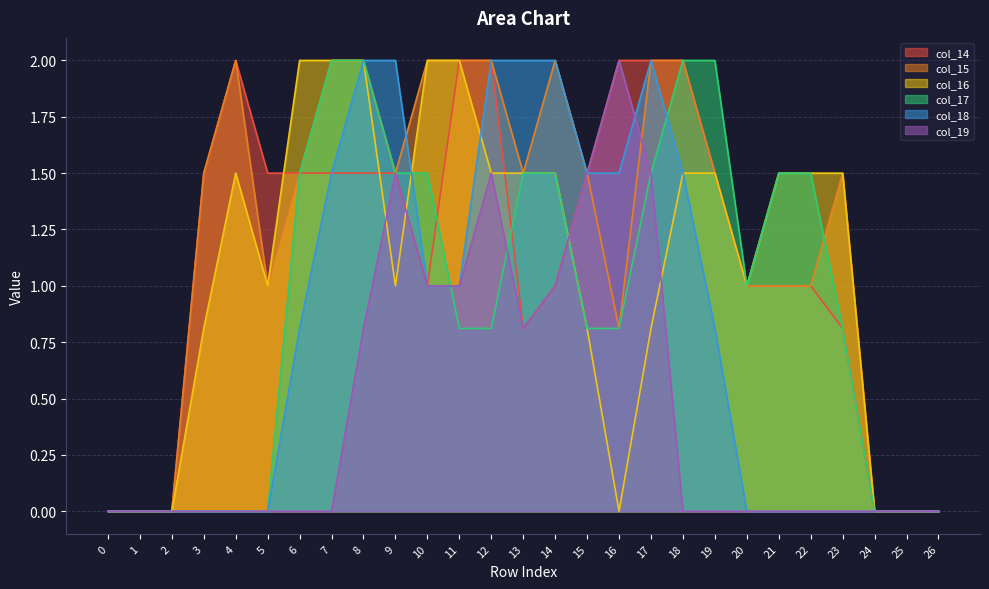

Reading left to right, list all the values displayed in this chart.

col_14: 0=0.0	1=0.0	2=0.0	3=1.5	4=2.0	5=1.5	6=1.5	7=1.5	8=1.5	9=1.5	10=1.0	11=2.0	12=2.0	13=0.8	14=1.0	15=1.5	16=2.0	17=2.0	18=2.0	19=1.5	20=1.0	21=1.0	22=1.0	23=0.8	24=0.0	25=0.0	26=0.0
col_15: 0=0.0	1=0.0	2=0.0	3=1.5	4=2.0	5=1.0	6=1.5	7=2.0	8=2.0	9=1.5	10=2.0	11=2.0	12=2.0	13=1.5	14=2.0	15=1.5	16=0.8	17=2.0	18=2.0	19=1.5	20=1.0	21=1.0	22=1.0	23=1.5	24=0.0	25=0.0	26=0.0
col_16: 0=0.0	1=0.0	2=0.0	3=0.8	4=1.5	5=1.0	6=2.0	7=2.0	8=2.0	9=1.0	10=2.0	11=2.0	12=1.5	13=1.5	14=1.5	15=0.8	16=0.0	17=0.8	18=1.5	19=1.5	20=1.0	21=1.5	22=1.5	23=1.5	24=0.0	25=0.0	26=0.0
col_17: 0=0.0	1=0.0	2=0.0	3=0.0	4=0.0	5=0.0	6=1.5	7=2.0	8=2.0	9=1.5	10=1.5	11=0.8	12=0.8	13=1.5	14=1.5	15=0.8	16=0.8	17=1.5	18=2.0	19=2.0	20=1.0	21=1.5	22=1.5	23=0.8	24=0.0	25=0.0	26=0.0
col_18: 0=0.0	1=0.0	2=0.0	3=0.0	4=0.0	5=0.0	6=0.8	7=1.5	8=2.0	9=2.0	10=1.0	11=1.0	12=2.0	13=2.0	14=2.0	15=1.5	16=1.5	17=2.0	18=1.5	19=0.8	20=0.0	21=0.0	22=0.0	23=0.0	24=0.0	25=0.0	26=0.0
col_19: 0=0.0	1=0.0	2=0.0	3=0.0	4=0.0	5=0.0	6=0.0	7=0.0	8=0.8	9=1.5	10=1.0	11=1.0	12=1.5	13=0.8	14=1.0	15=1.5	16=2.0	17=1.5	18=0.0	19=0.0	20=0.0	21=0.0	22=0.0	23=0.0	24=0.0	25=0.0	26=0.0